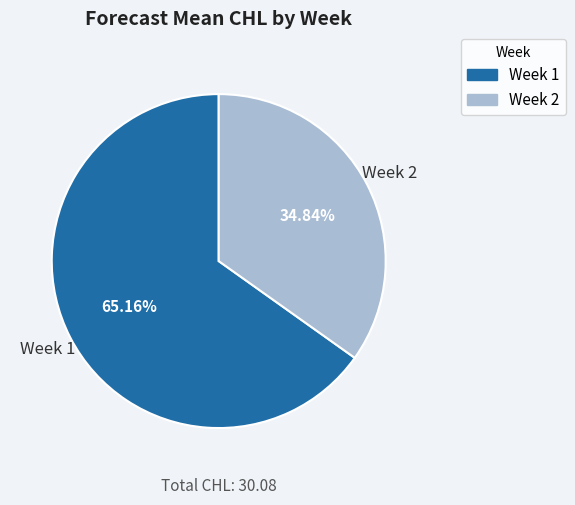

Which has a higher value, Week 1 or Week 2?

Week 1